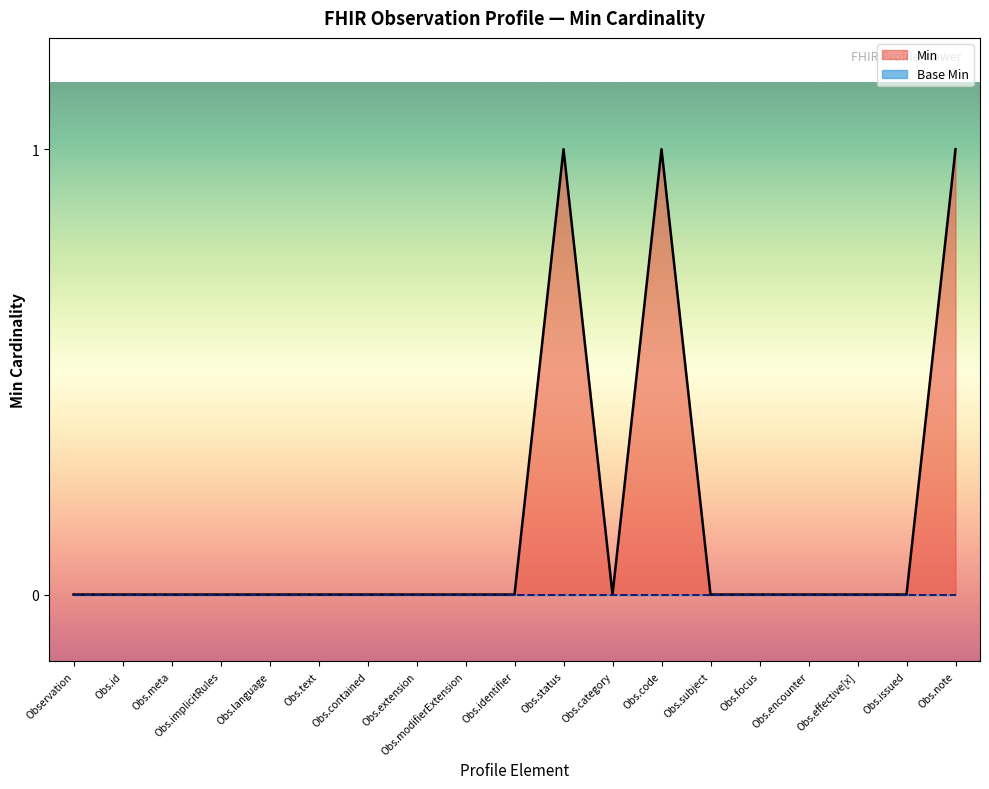

What position from the left is Obs.identifier?

10